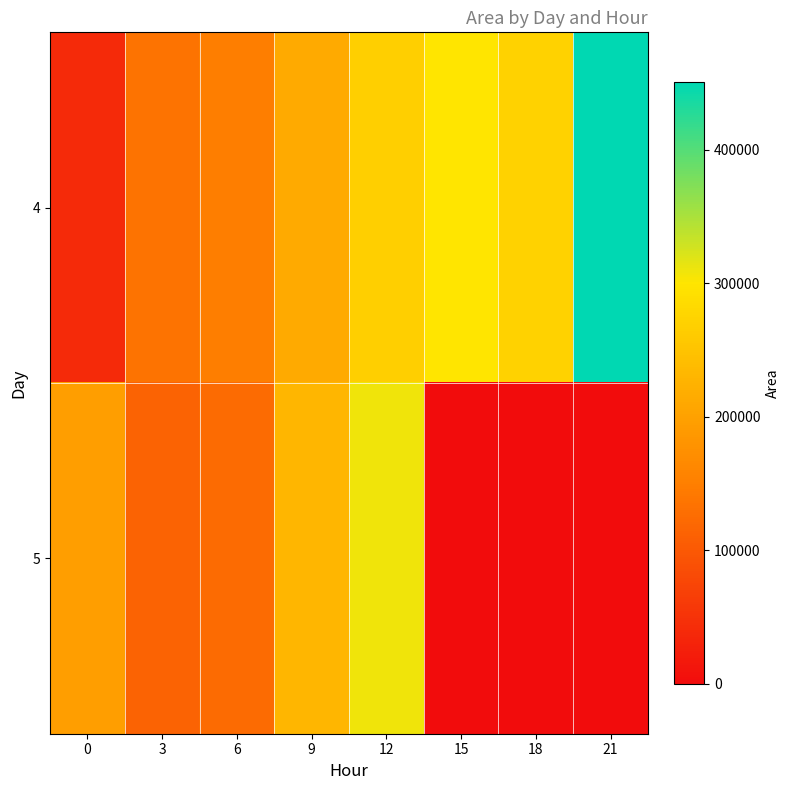

Rank the series by their maximum value, from highest to lowest.

4, 5